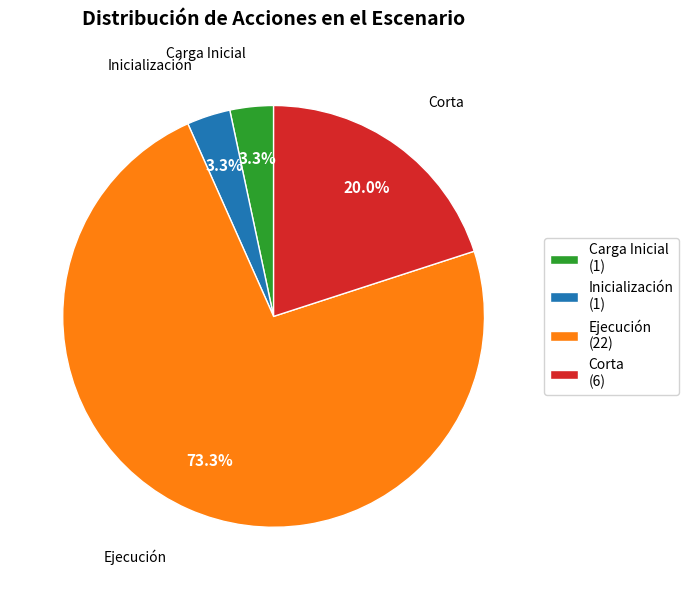

What percentage is NOT represented by Corta?

80.0%